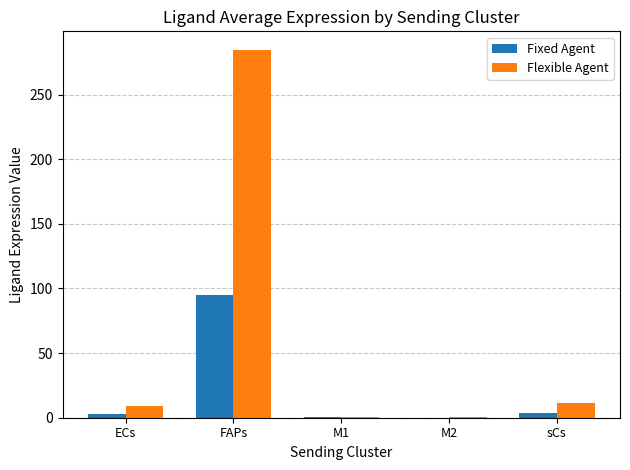

Is it true that Fixed Agent equals 0.1 at M2?

True